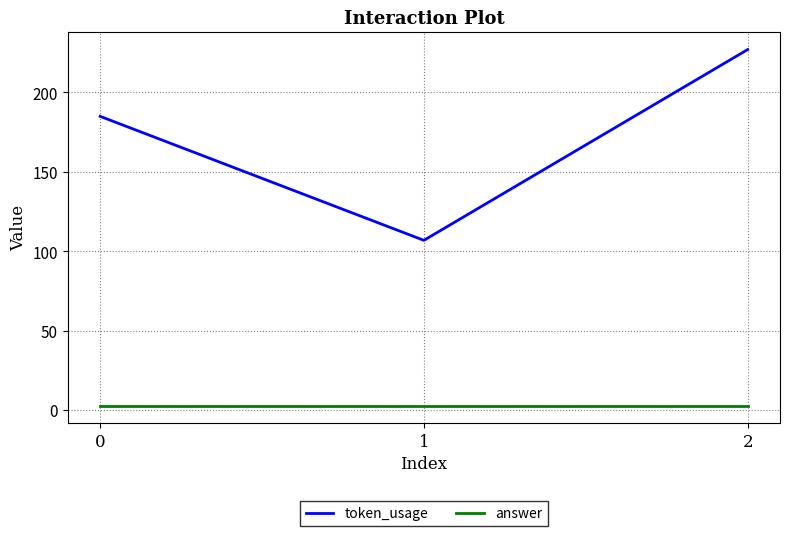

What are all the series names shown in the legend?

token_usage, answer